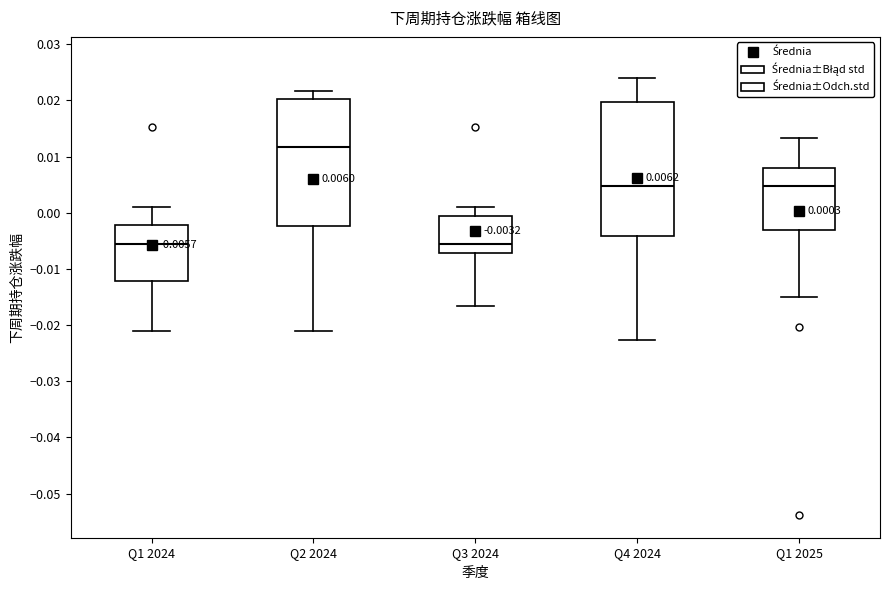

Comparing the boxes themselves (not the whiskers), which one is the tallest?

Q4 2024